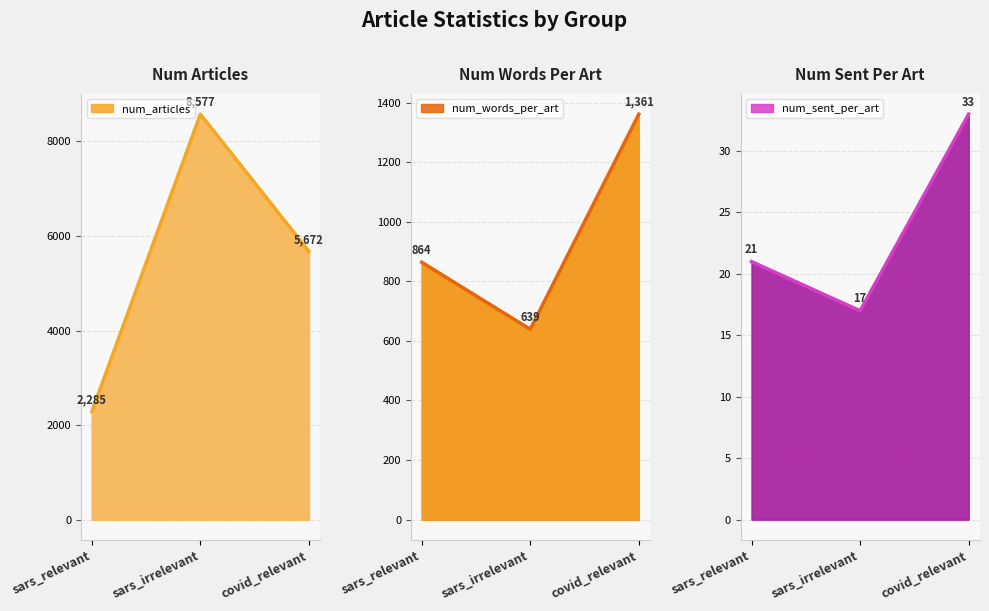

Does the chart have visible grid lines?

Yes